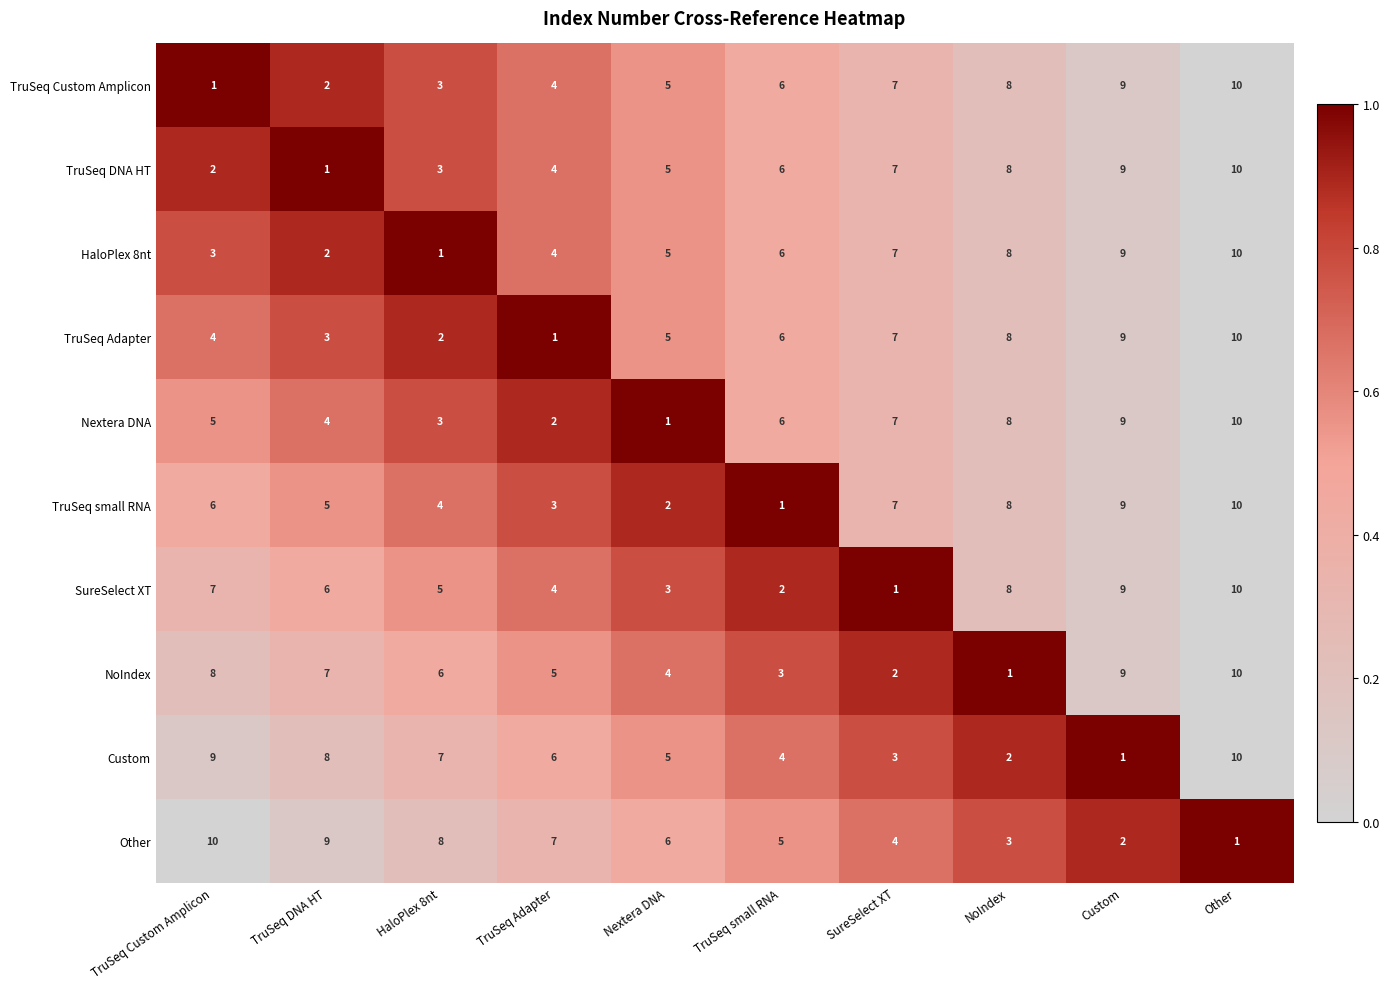

The Custom series shows 6 at TruSeq Adapter. True or false?

True